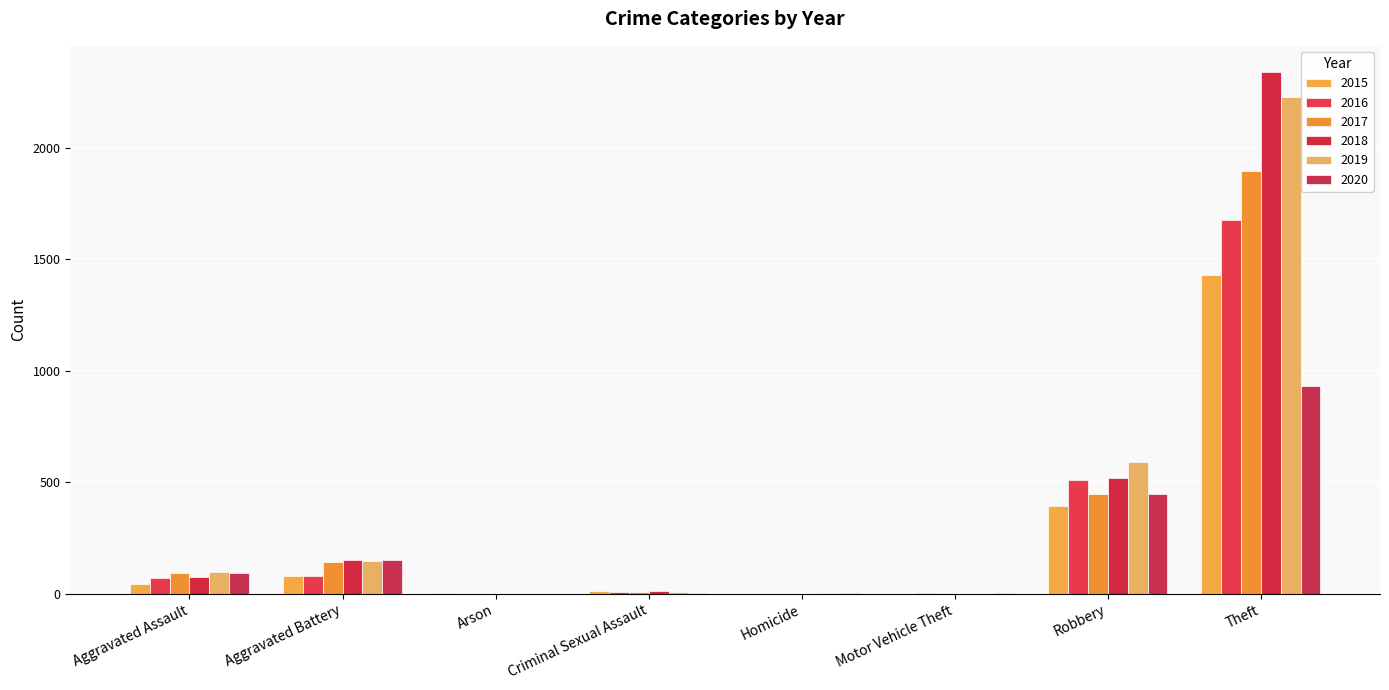

Which category has the highest value across all series?

Theft